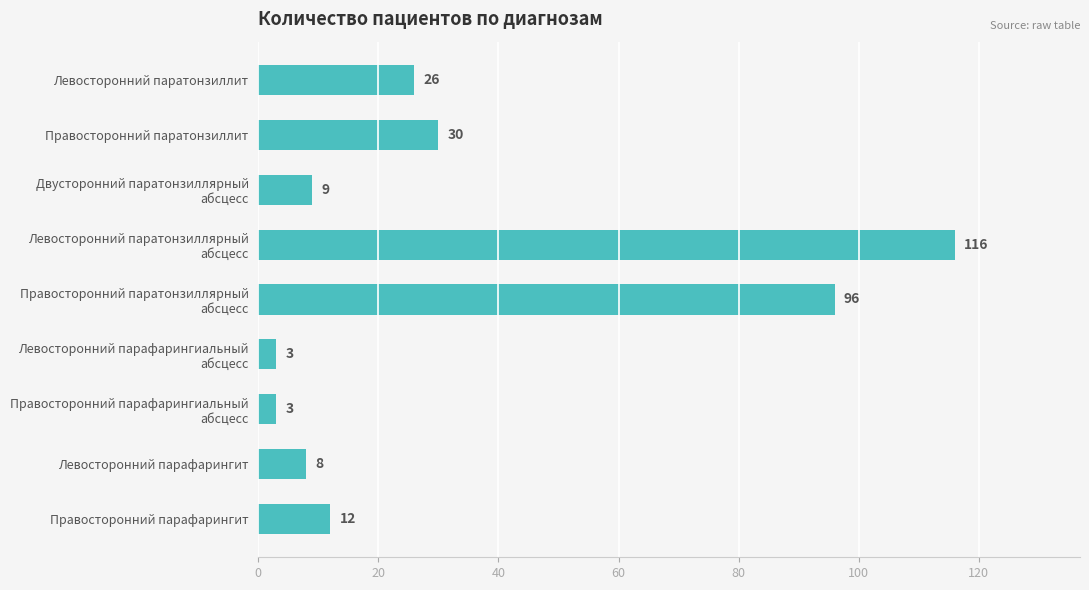

What is the label of the 8th bar from the bottom?

Правосторонний паратонзиллит